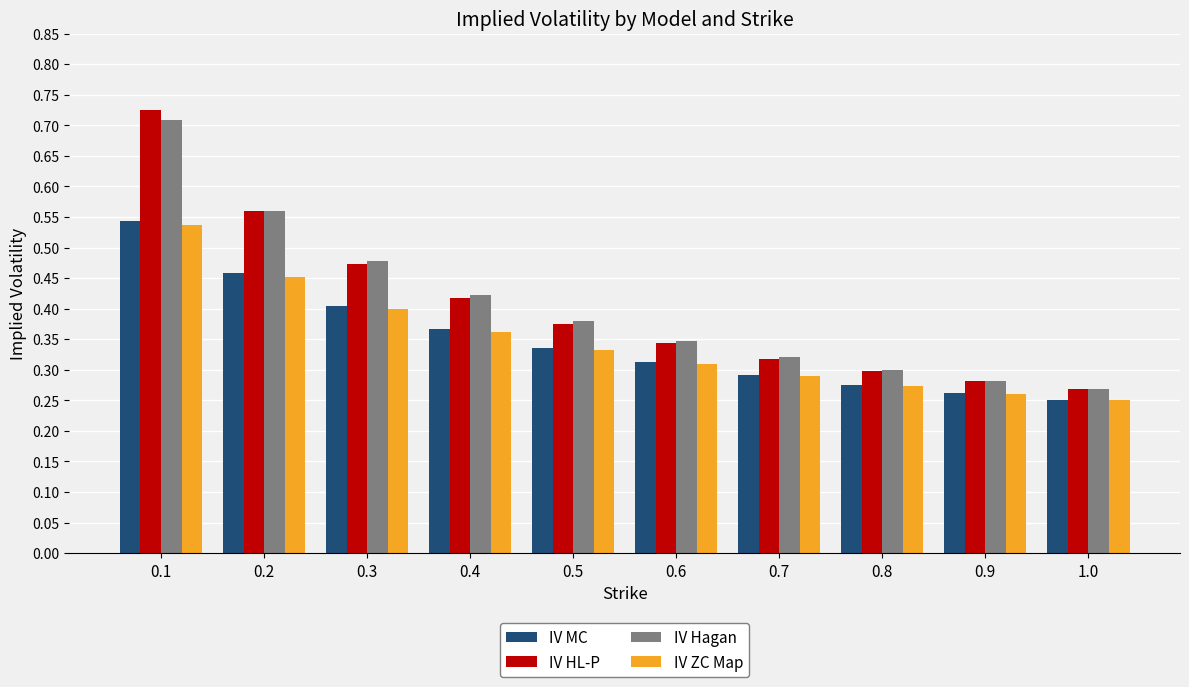

What is the sum of all IV Hagan values?

4.1